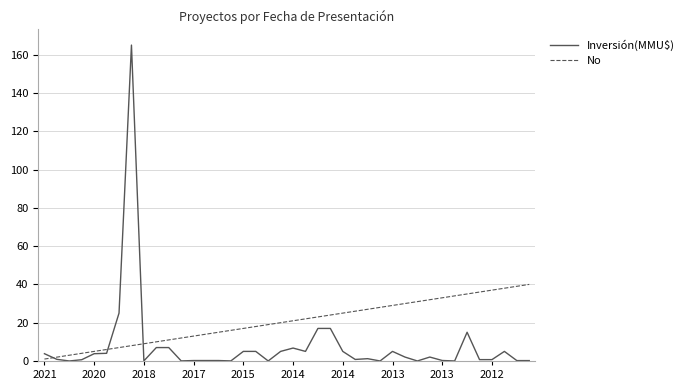

Rank the series by their average value, from lowest to highest.

Inversión(MMU$), No